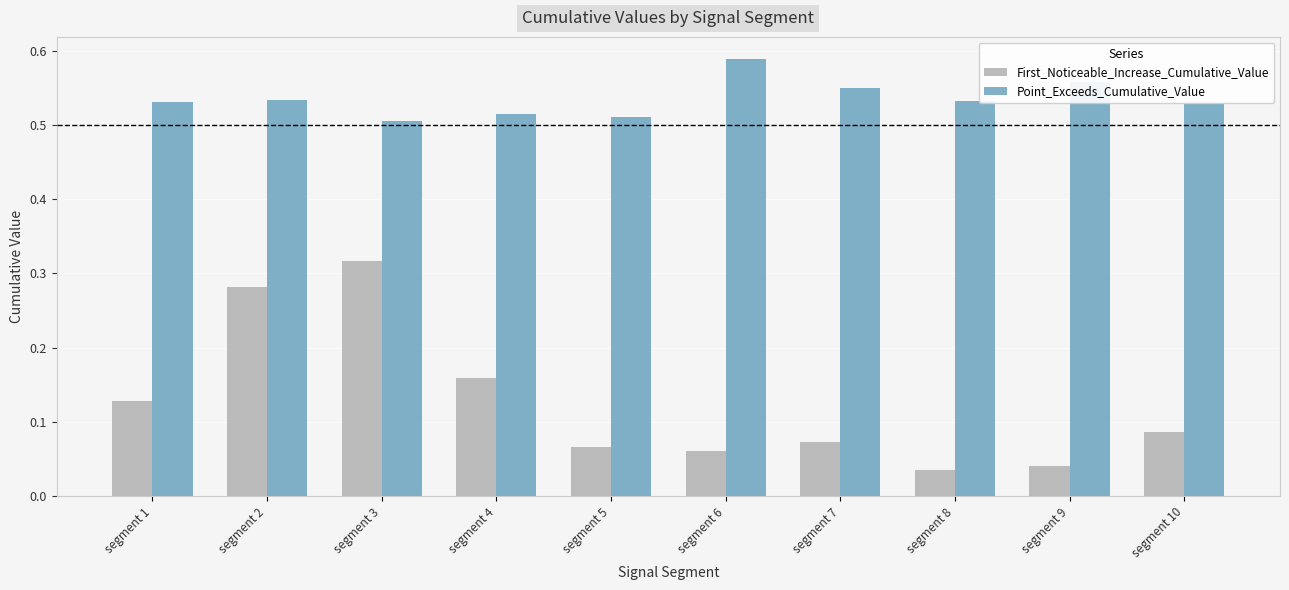

Which category has the lowest value across all series?

segment 8